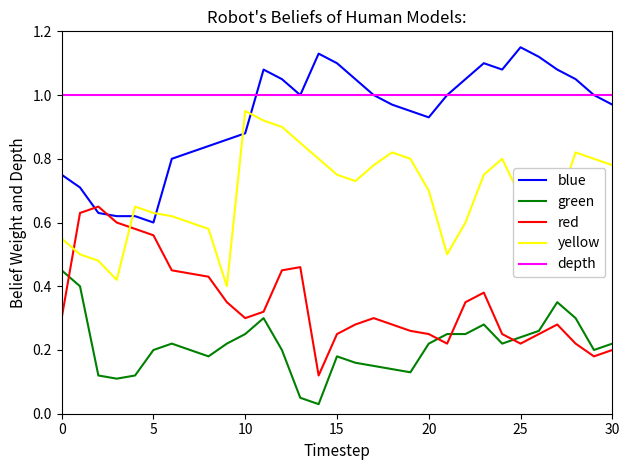

Which series has the largest total across all categories?

depth